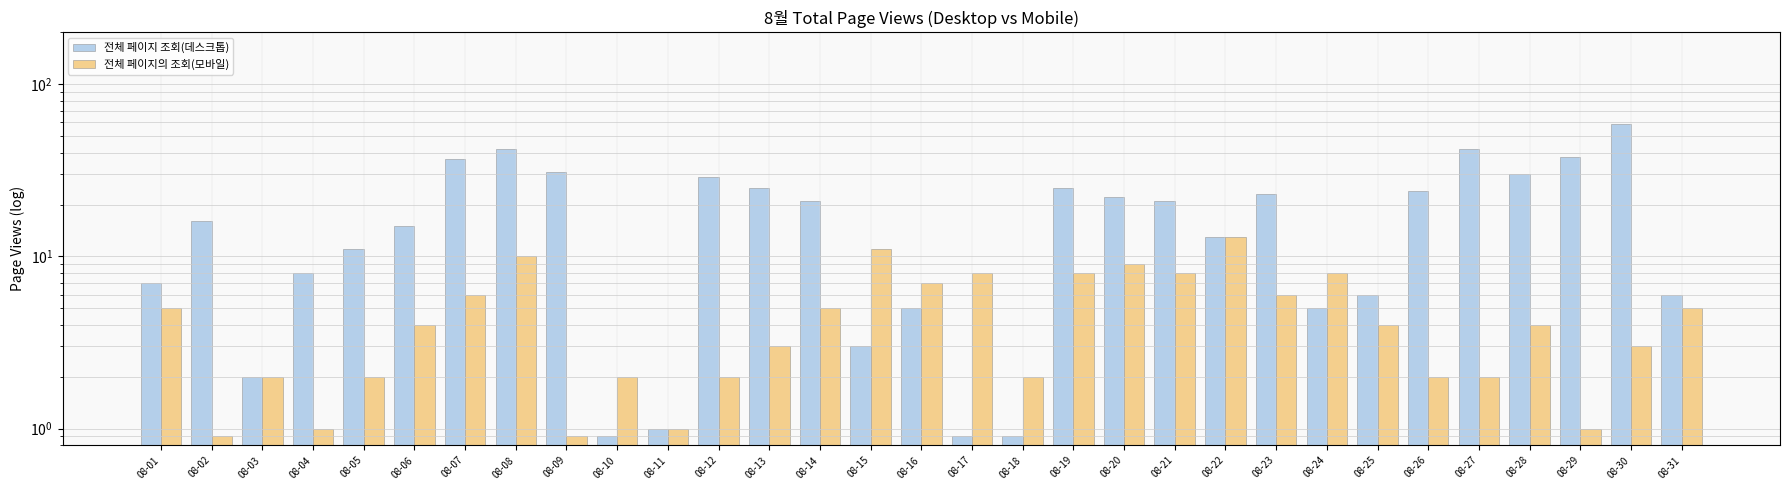

What is the difference between the maximum and second lowest values in the 전체 페이지의 조회(모바일) series?

12.1